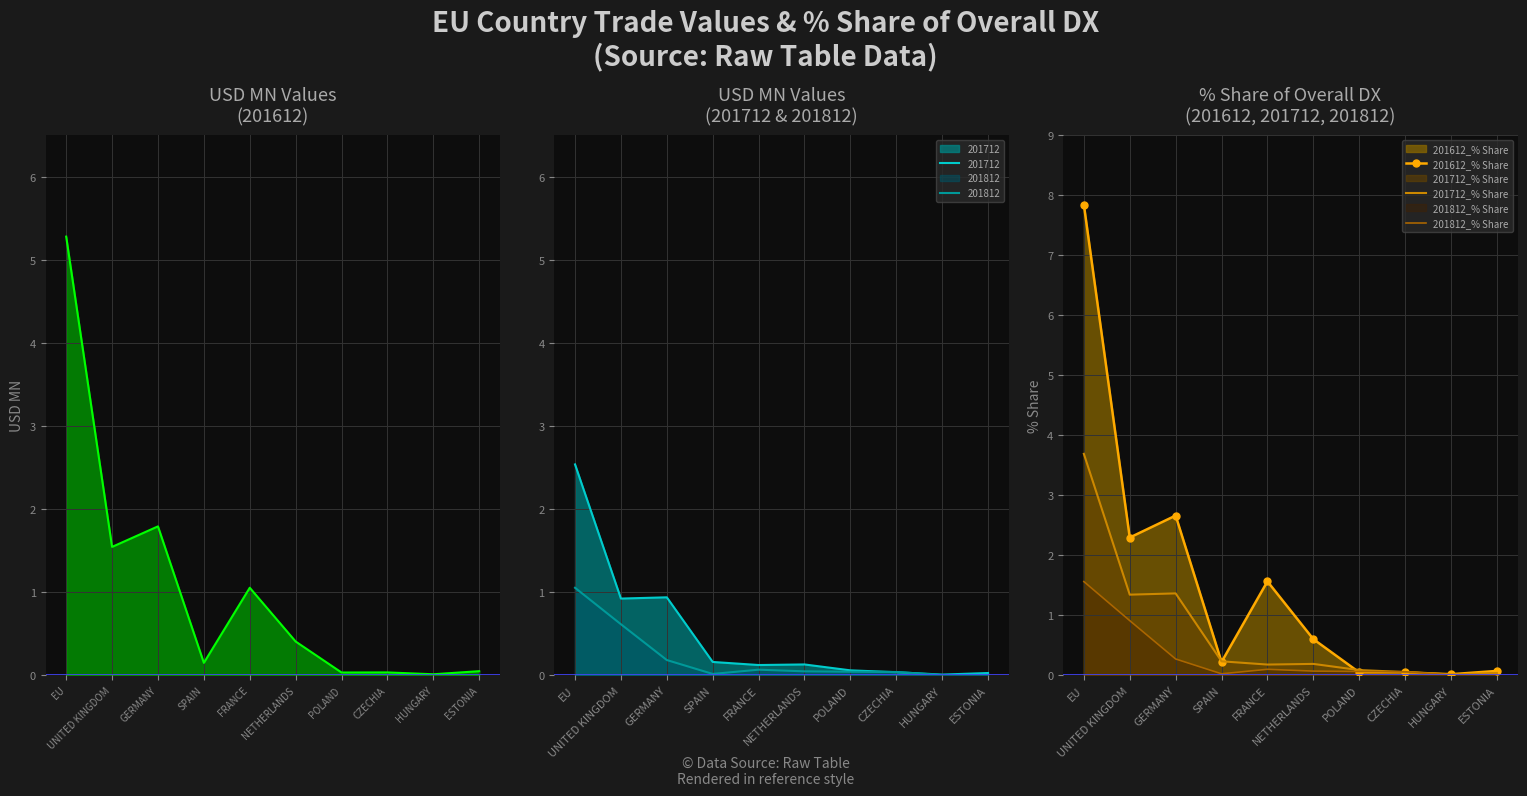

How many interior local valleys does the 201812_% Share series have?

1